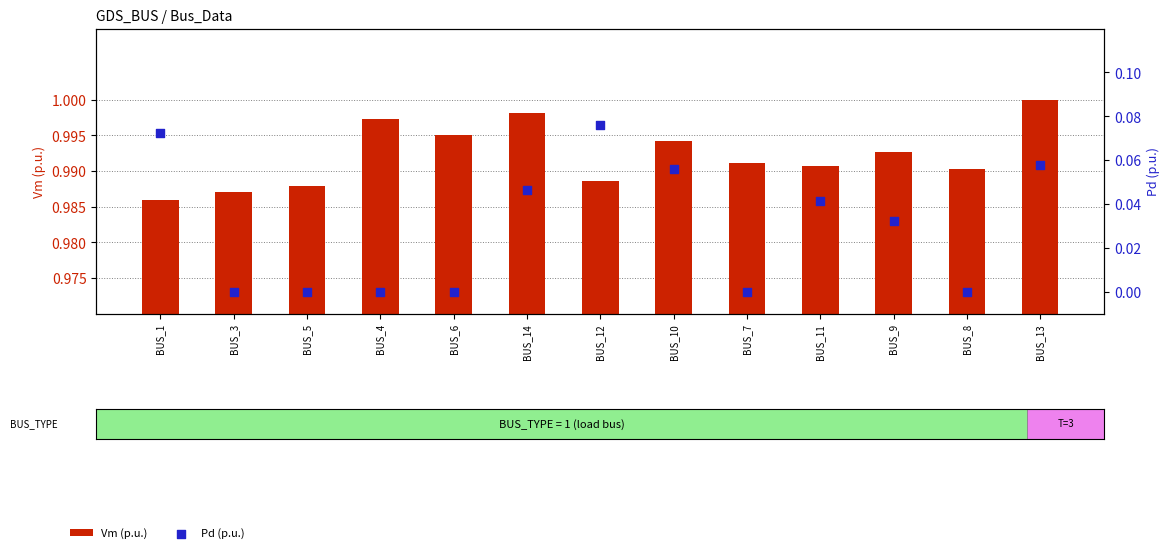

At which category is the sum across all series the highest?

BUS_12